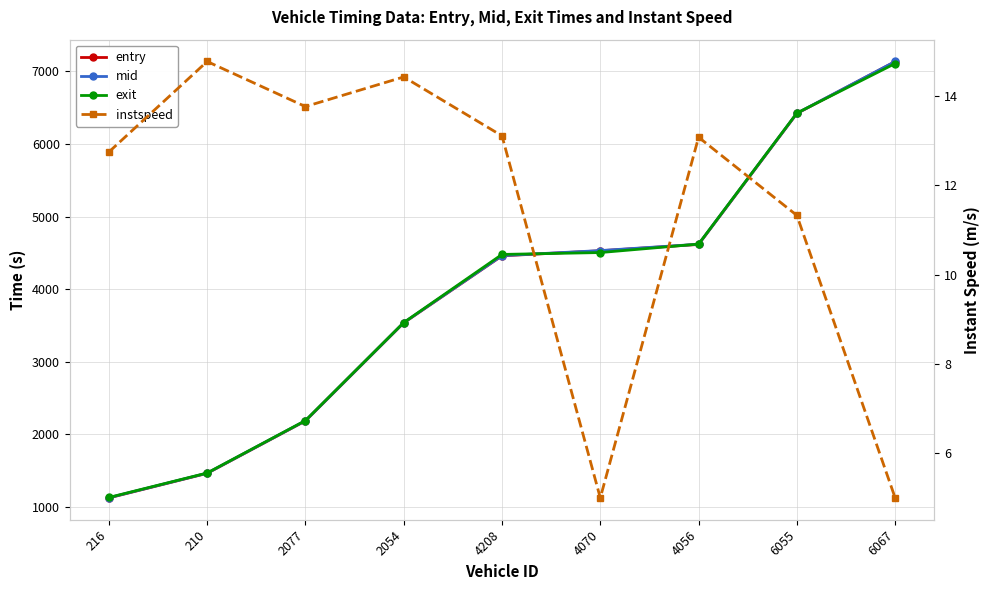

Is the value of entry at 210 greater than the value of mid at 6055?

No